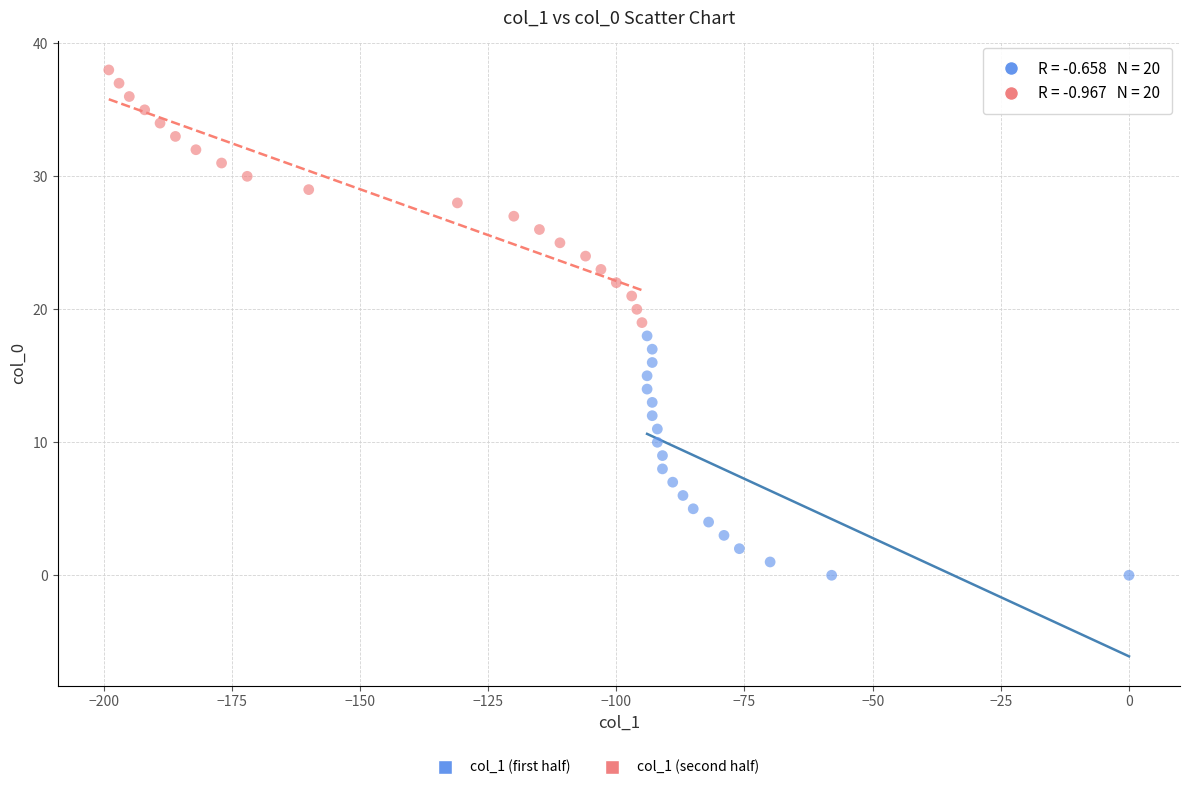

Which series reaches the maximum Y coordinate?

col_1 (second half)